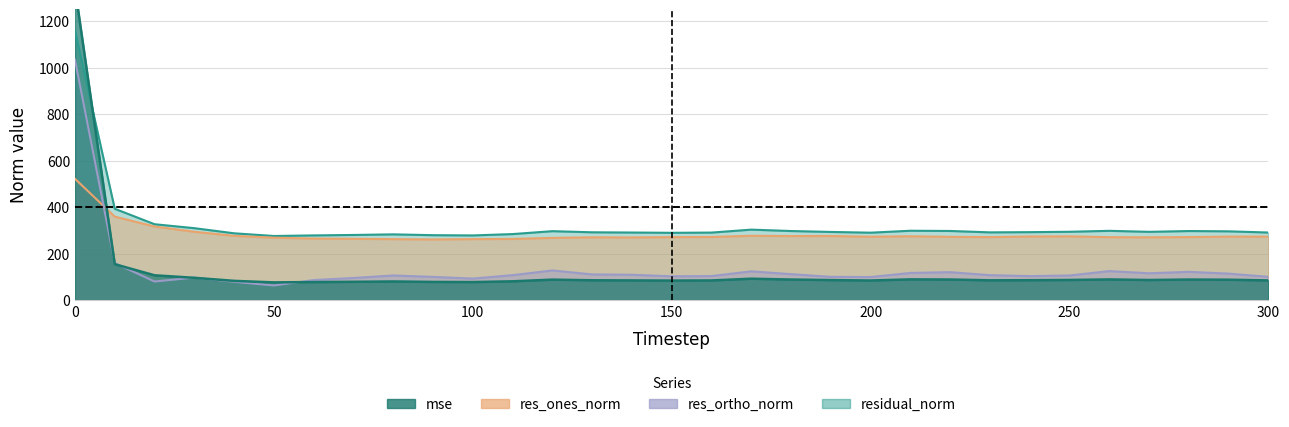

What is the difference between the highest and lowest values at 280?

208.8